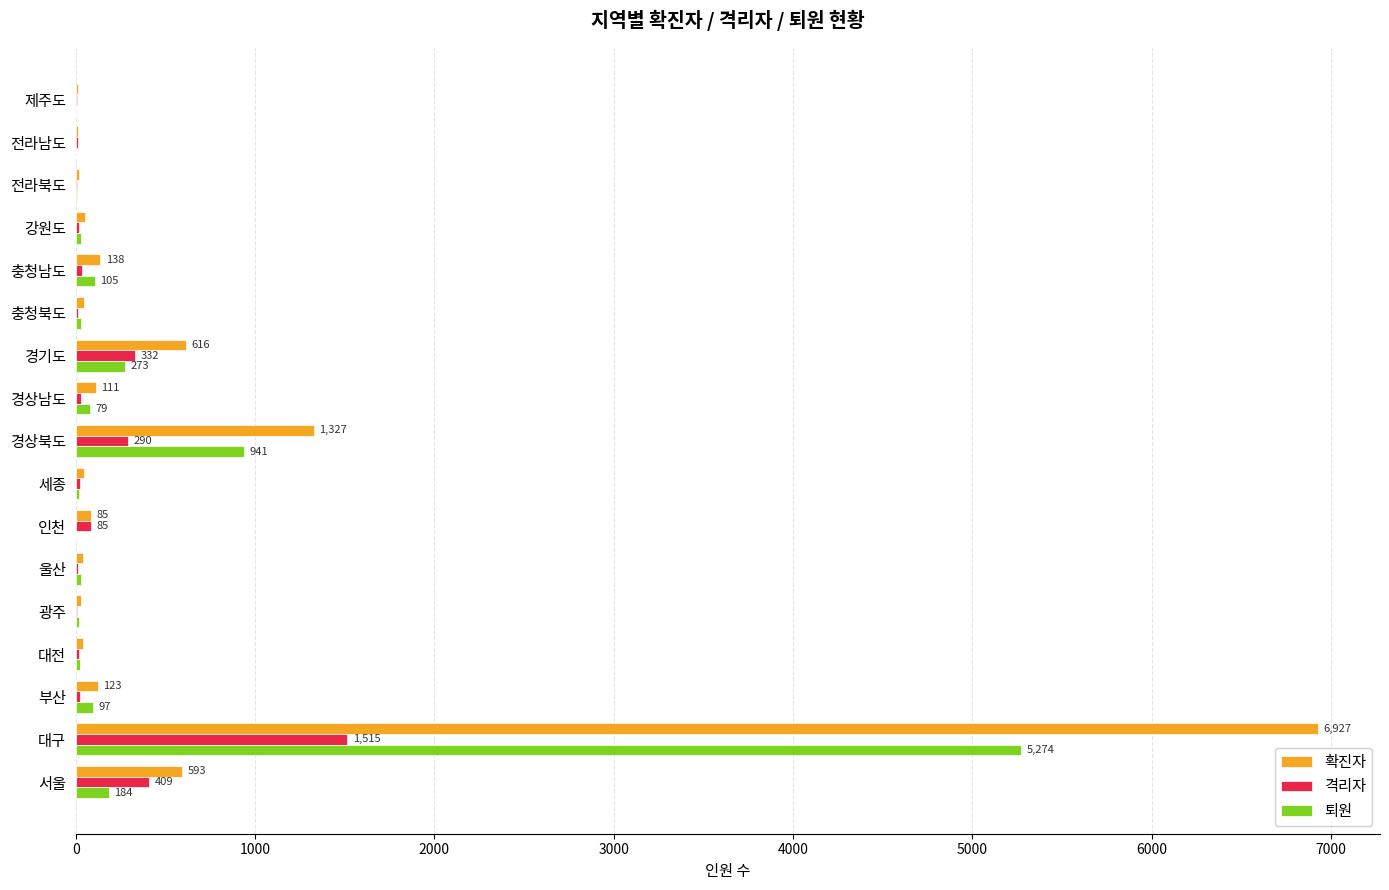

At which category is the sum across all series the highest?

대구